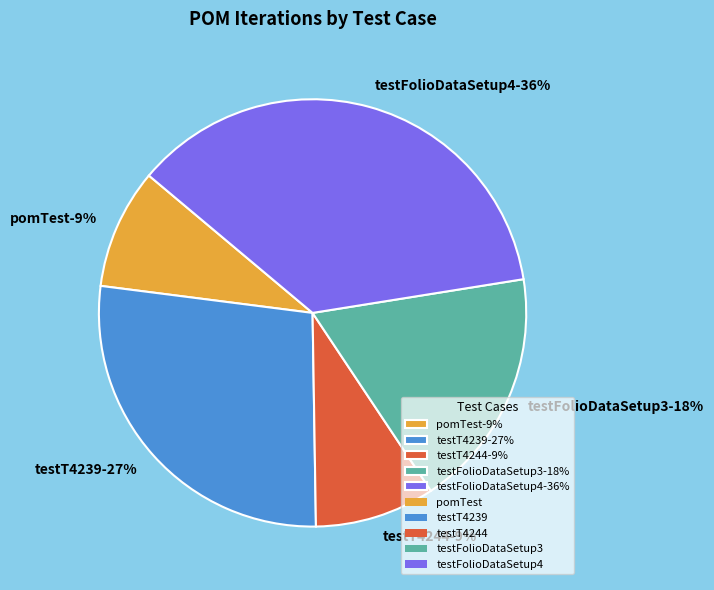

Count the number of slices in the pie.

5